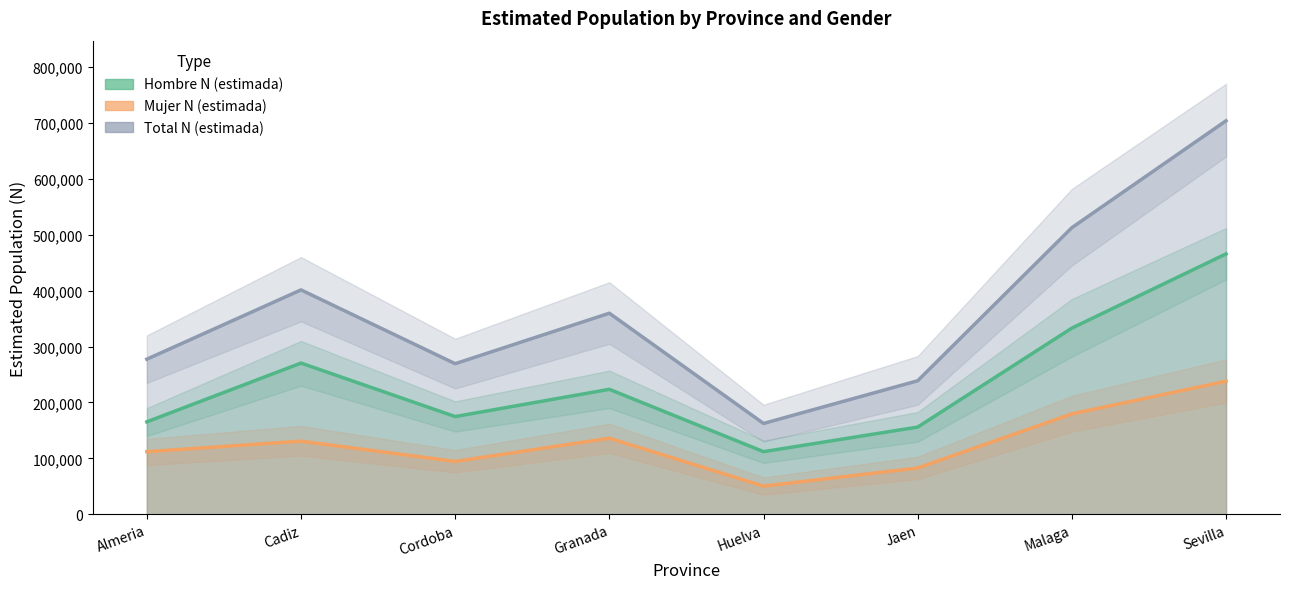

The value of Hombre N (estimada) at Granada is 382892. True or false?

False